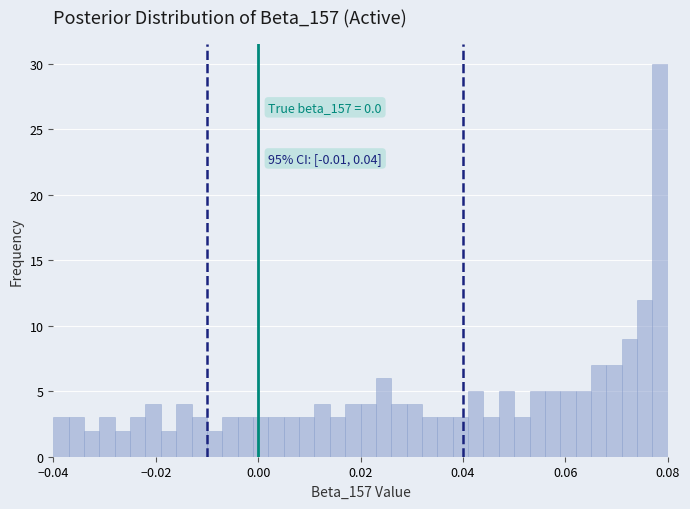

Read against the x-axis, roughly where is the centre of the tallest bar?

0.078